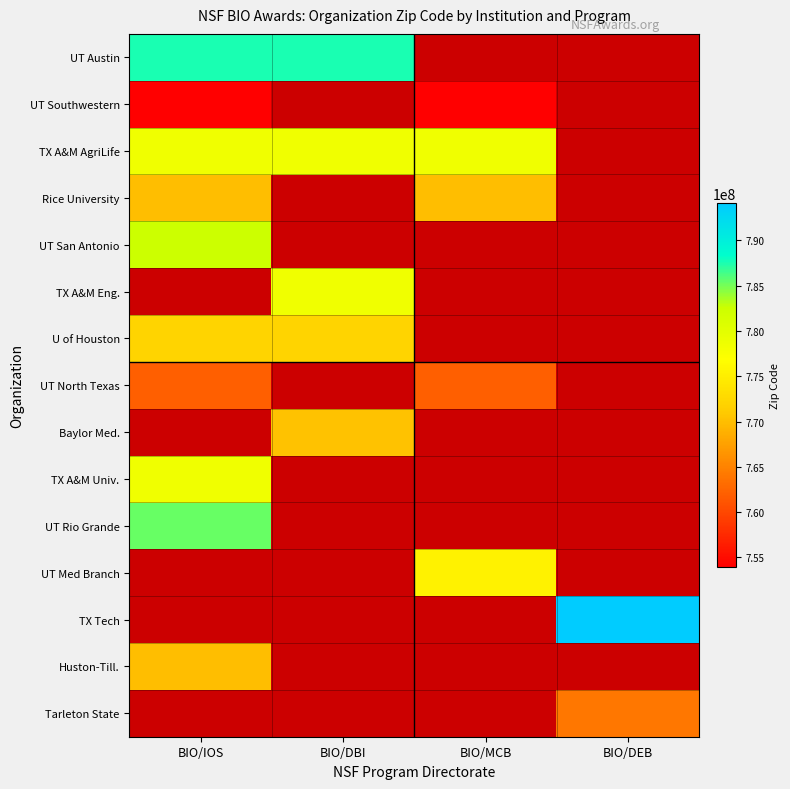

What is the spread (max minus min) of values at BIO/DBI?

17291905.0